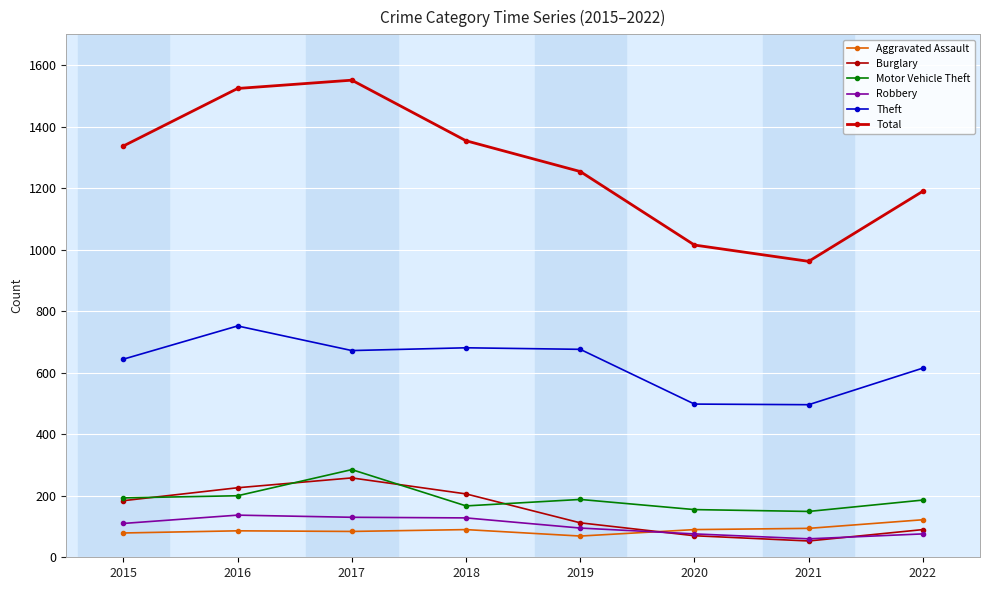

What is the value of the Burglary point at the 8th from the left?

90